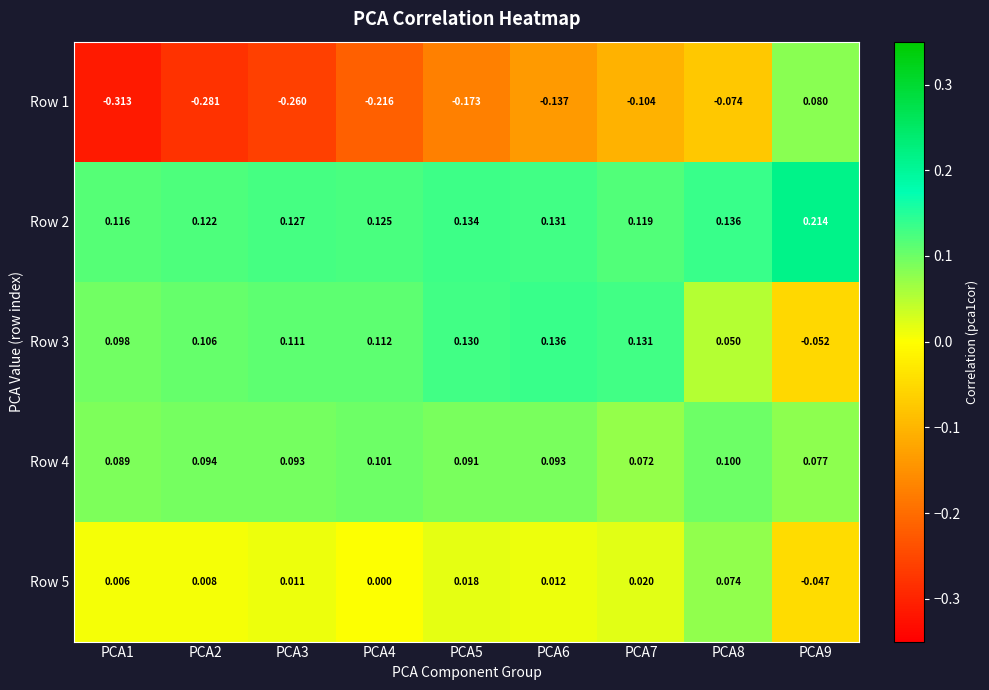

Is the value of Row 3 at PCA7 greater than the value of Row 5 at PCA3?

Yes